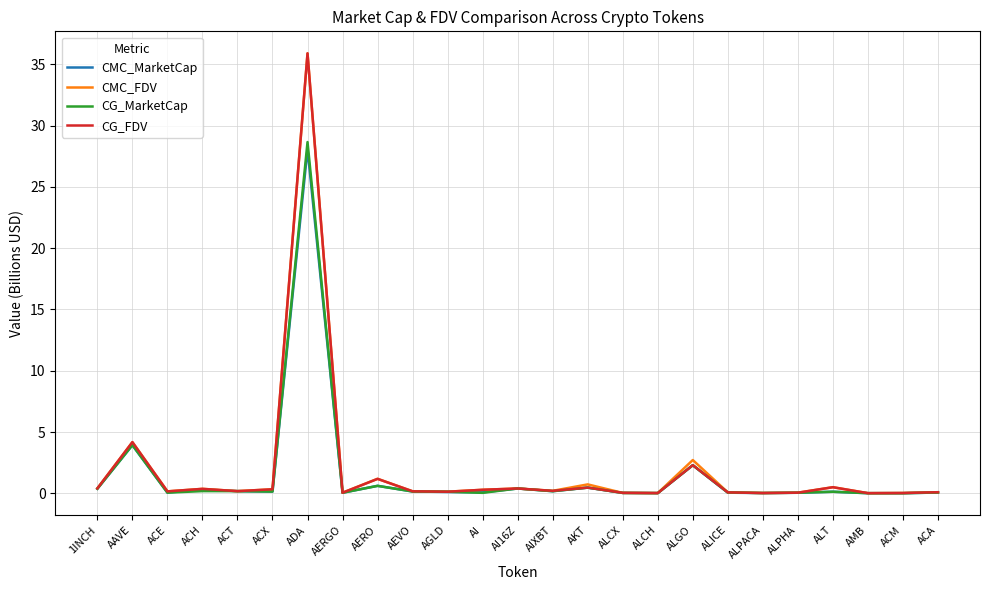

What is the difference between the maximum and minimum values in the CG_FDV series?

35.9